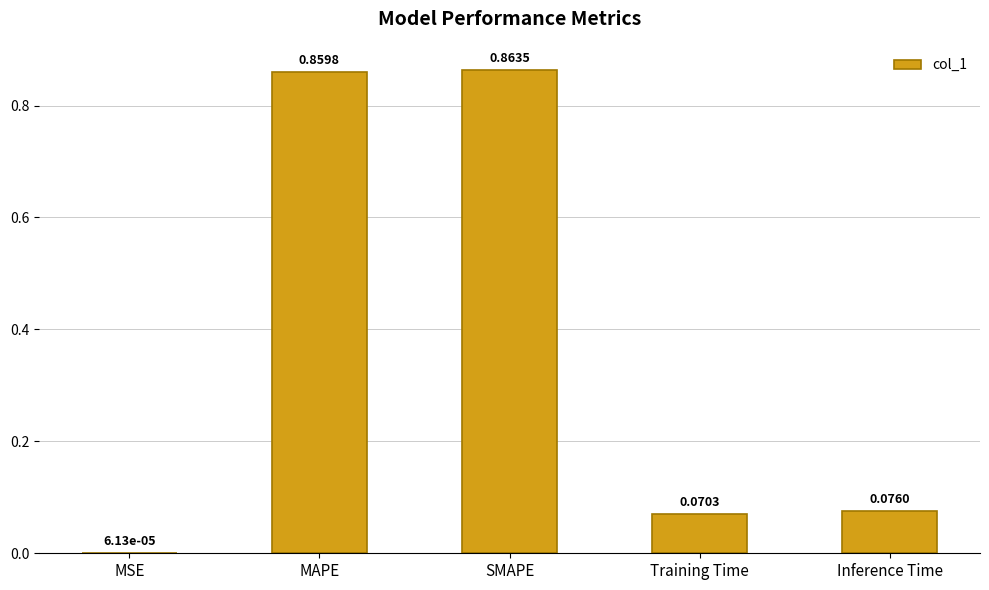

At which label is the value closest to 0?

MSE